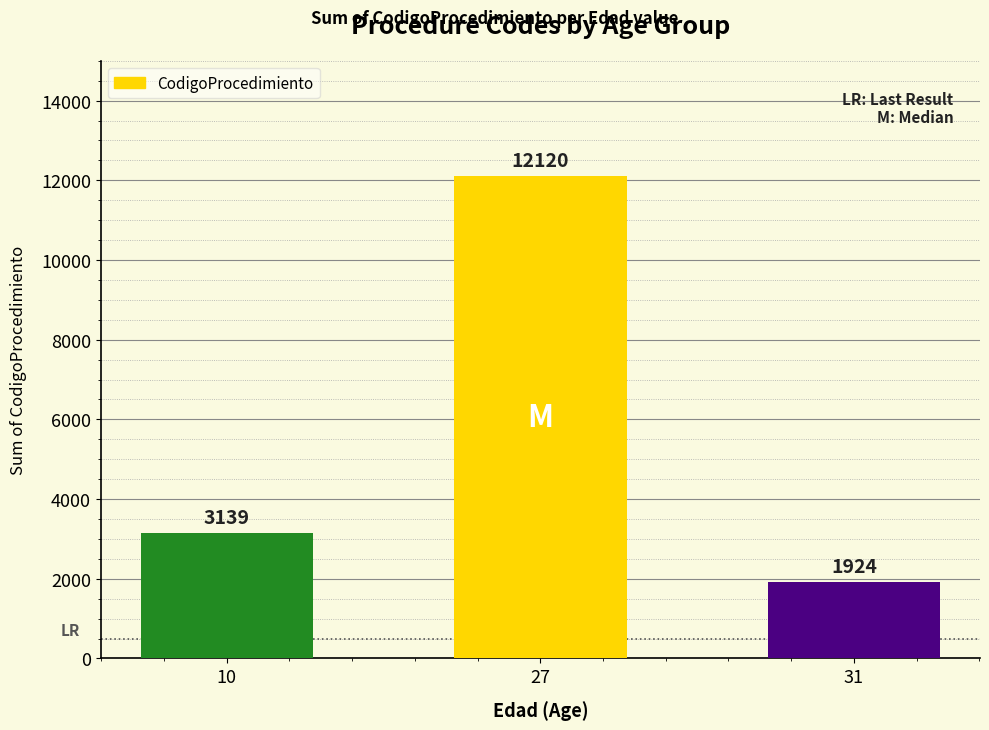

What is the average value?

5728